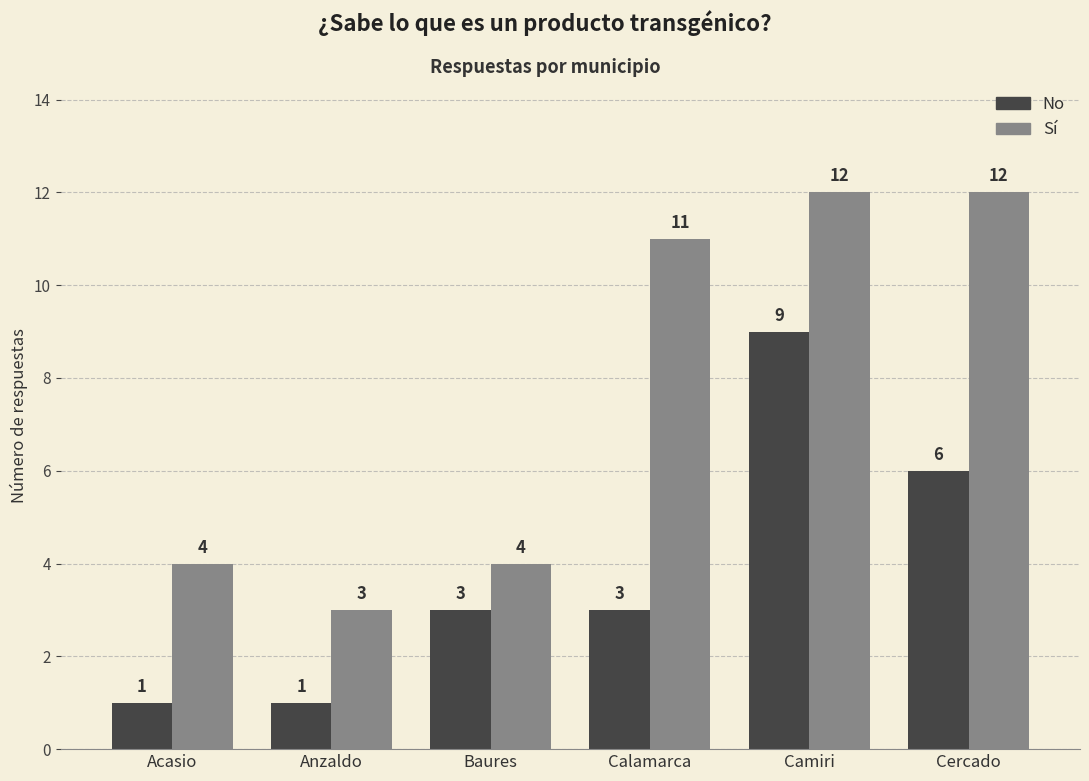

What is the difference between the maximum and minimum values in the No series?

8